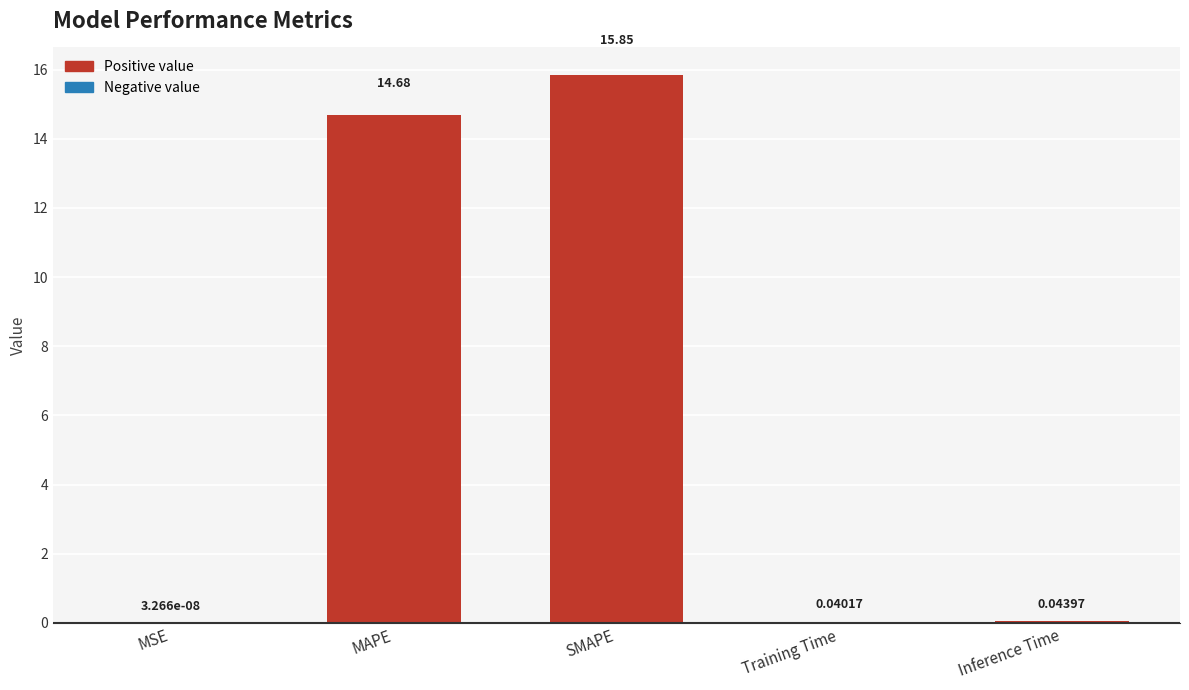

Which has a higher value, Inference Time or Training Time?

Inference Time